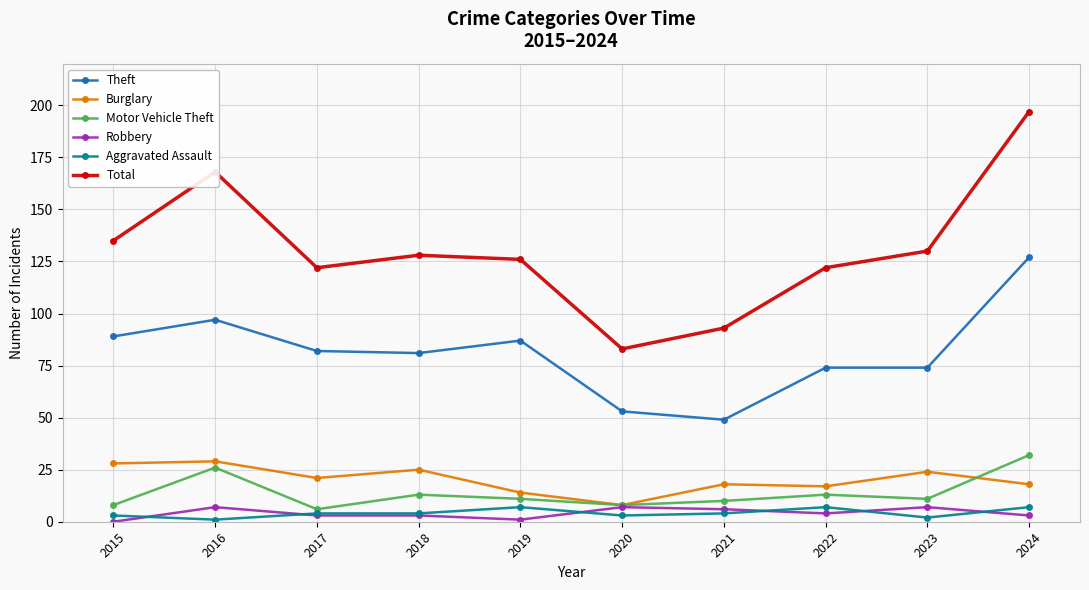

Which series has the widest spread of values?

Total